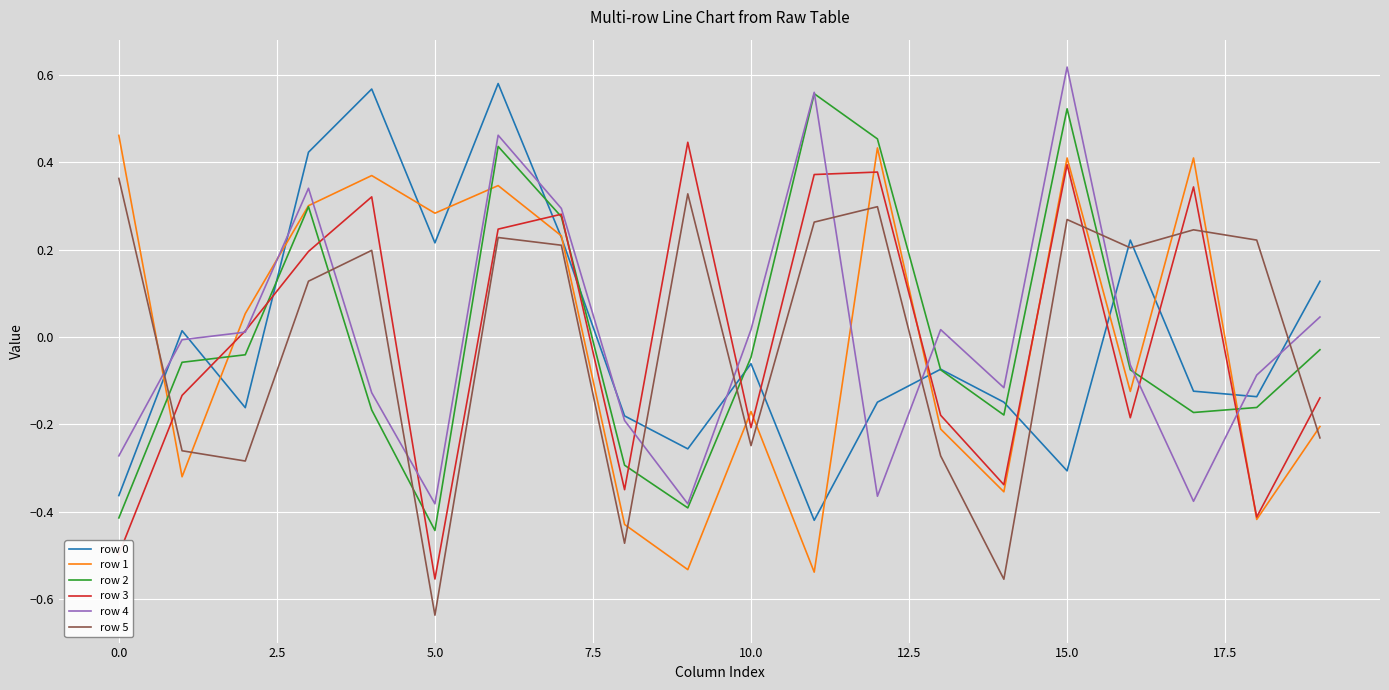

How many positive values does the row 4 series have?

9